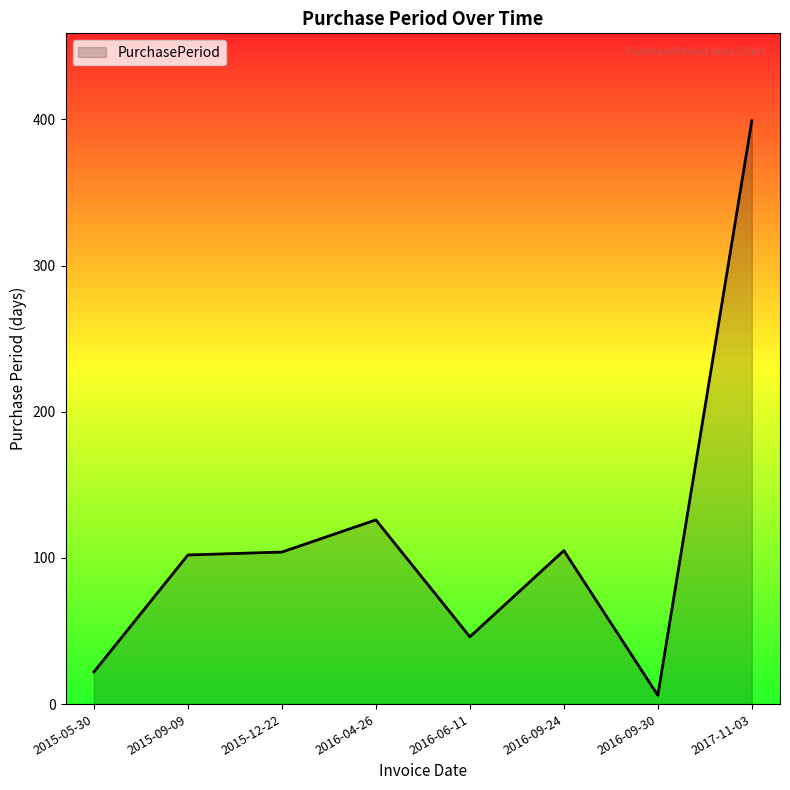

What is the difference between the values at 2016-09-30 and 2015-12-22?

98